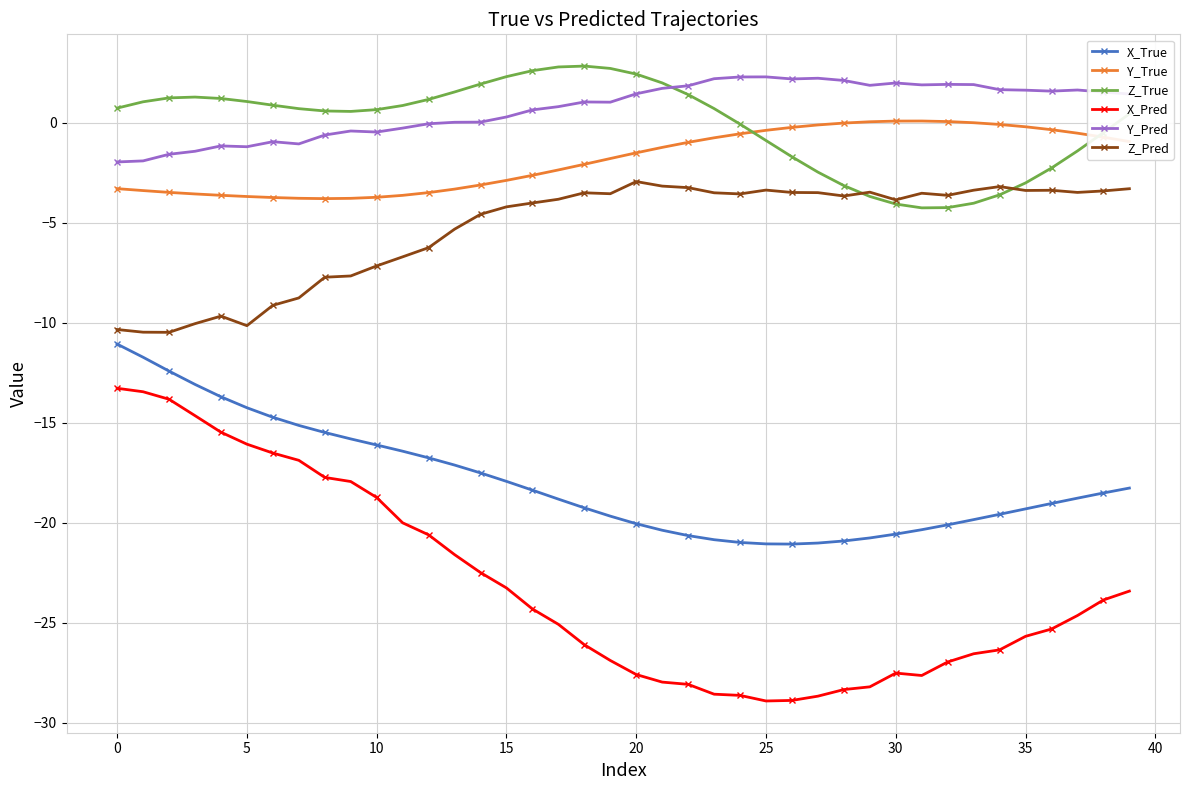

What is the value of the Y_Pred point at the 39th from the left?

1.5